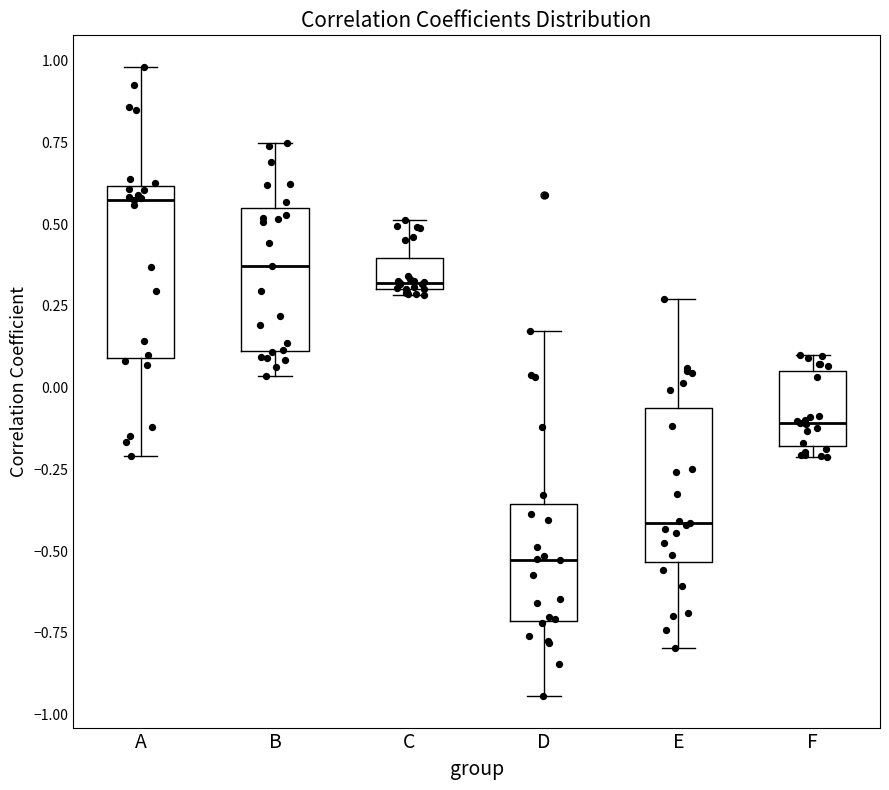

Reading left to right, transcribe this box plot: for each box, give where its median line is, the range the box spans, and where its two whiskers end, as read against the y-axis. The values are not printed on the chart, so give them approximately, as read against the axis.

A: median 0.55, box 0.10 to 0.60, whiskers -0.20 to 1.00
B: median 0.35, box 0.10 to 0.55, whiskers 0.05 to 0.75
C: median 0.30 (just above the box's lower edge), box 0.30 to 0.40, whiskers 0.30 (just below the box's lower edge) to 0.50
D: median -0.55, box -0.70 to -0.35, whiskers -0.95 to 0.15
E: median -0.40, box -0.55 to -0.05, whiskers -0.80 to 0.25
F: median -0.10, box -0.20 to 0.05, whiskers -0.20 (just below the box's lower edge) to 0.10